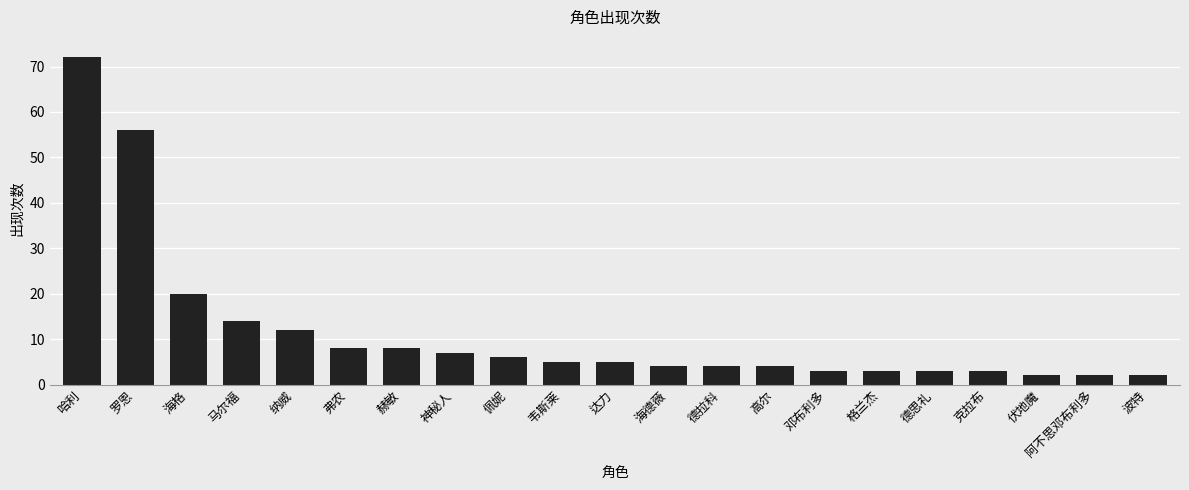

What is the smallest value displayed?

2